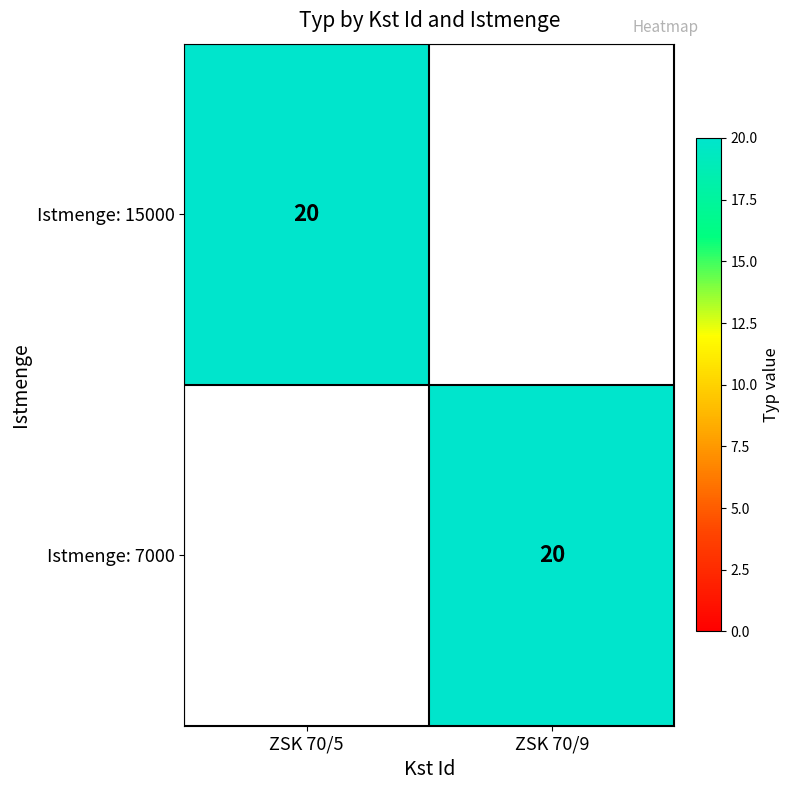

The value of Istmenge: 7000 at ZSK 70/9 is 28. True or false?

False